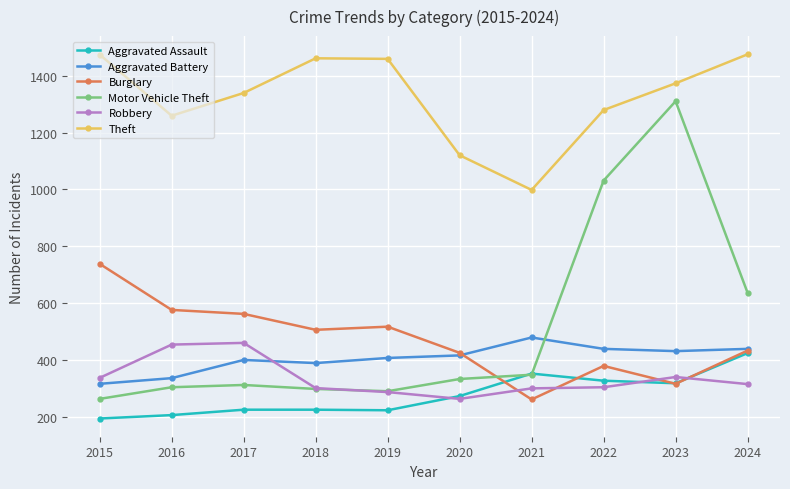

At which label does Aggravated Battery reach its minimum?

2015